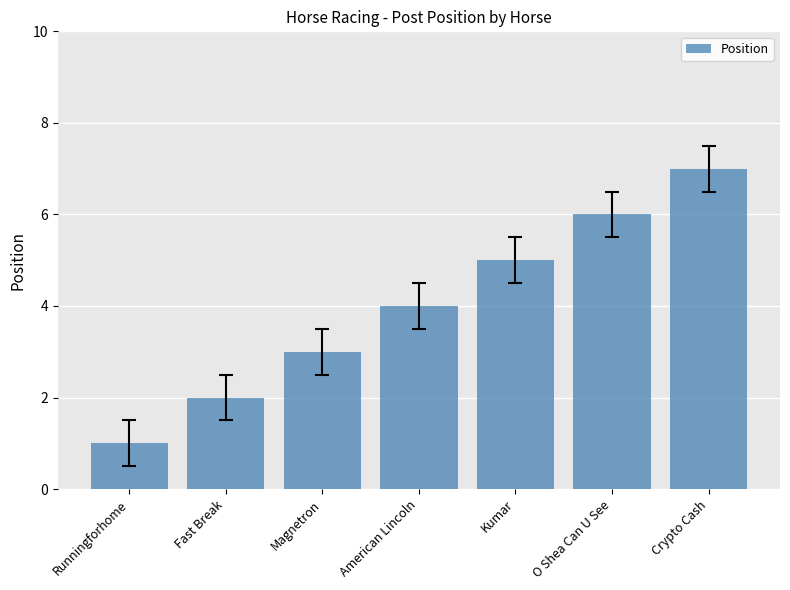

Reading left to right, transcribe all the data shown in this chart.

Runningforhome=1	Fast Break=2	Magnetron=3	American Lincoln=4	Kumar=5	O Shea Can U See=6	Crypto Cash=7